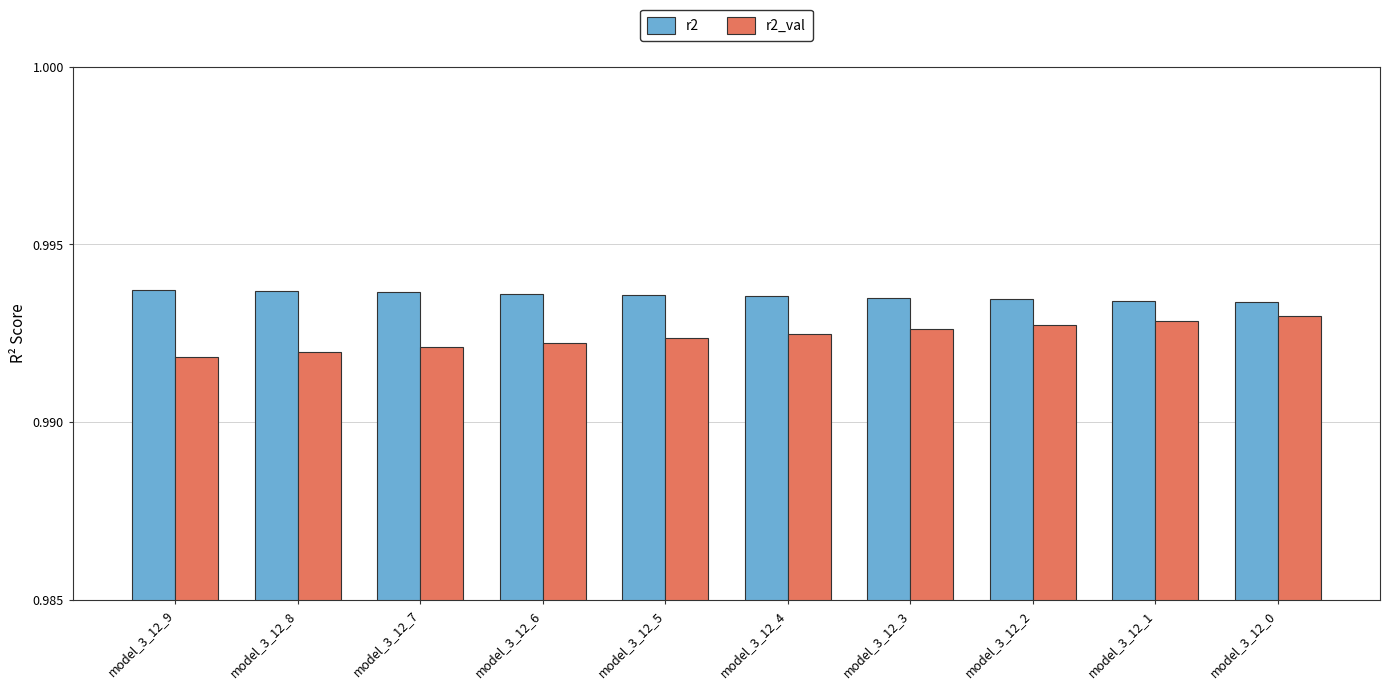

True or false: r2_val has a value of 1.4 at model_3_12_4.

False